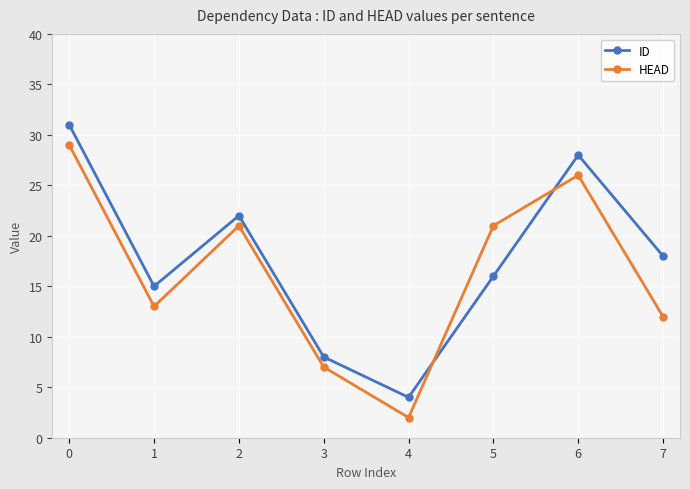

Reading right to left, list all the values displayed in this chart.

ID: 7=18	6=28	5=16	4=4	3=8	2=22	1=15	0=31
HEAD: 7=12	6=26	5=21	4=2	3=7	2=21	1=13	0=29